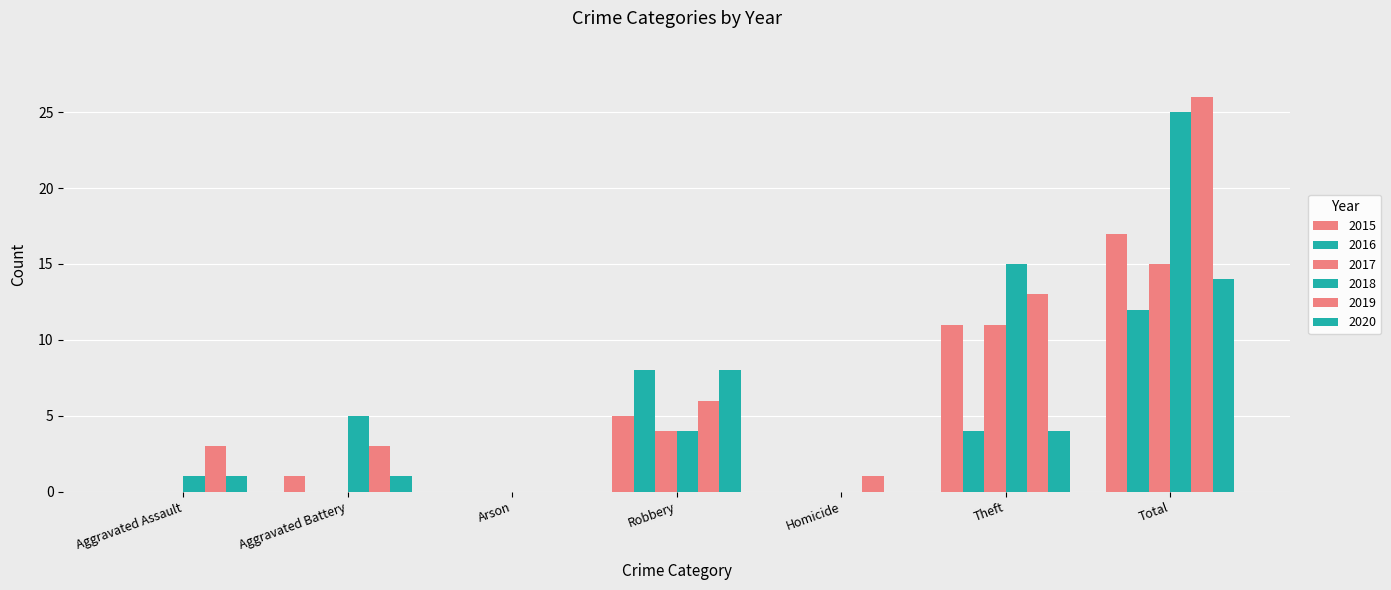

Does the chart contain stacked bars?

No